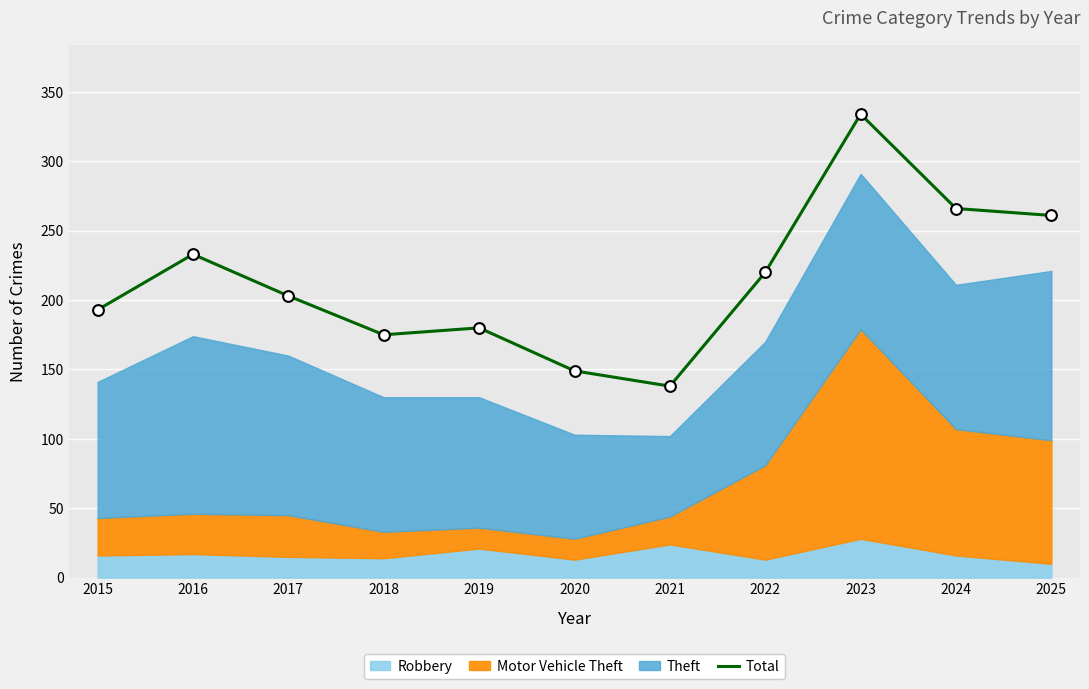

What is the ratio of the value at 2023 to the value at 2018?

1.9